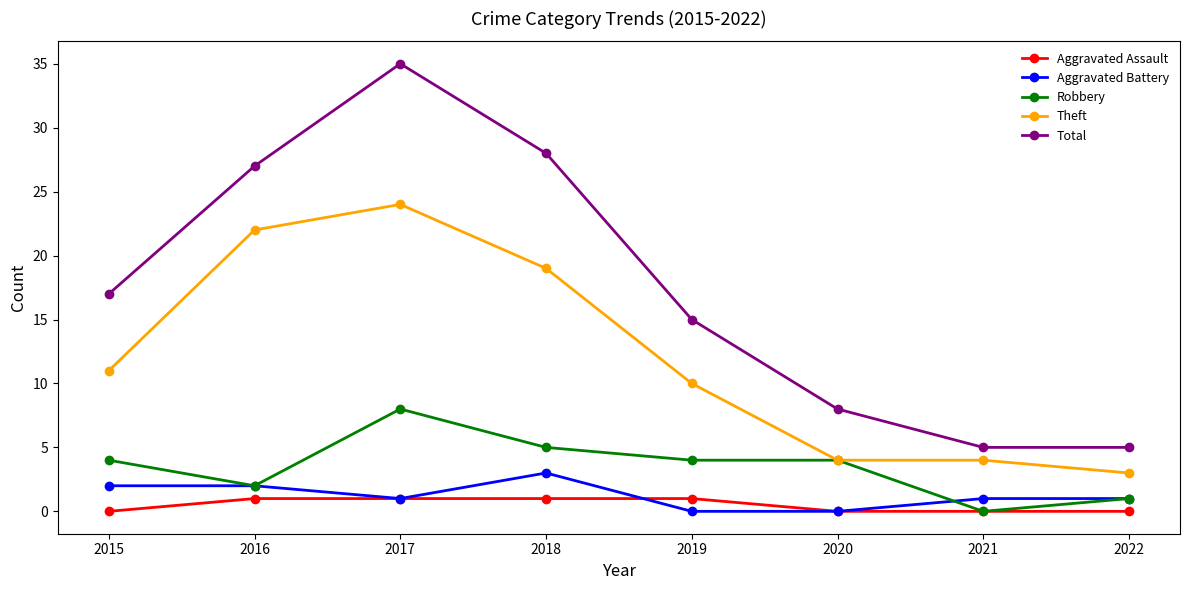

What is the spread (max minus min) of values at 2019?

15